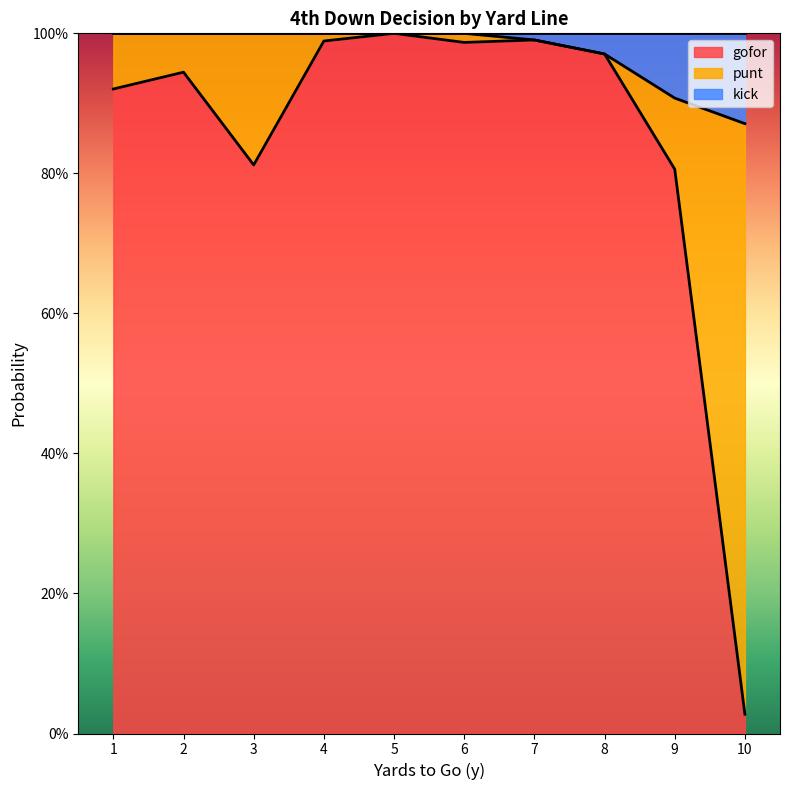

What is the value of the kick point at the 3rd from the left?

1.0